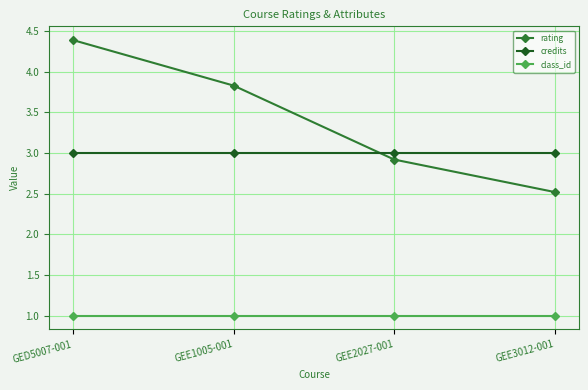

How many distinct data groups are displayed?

3